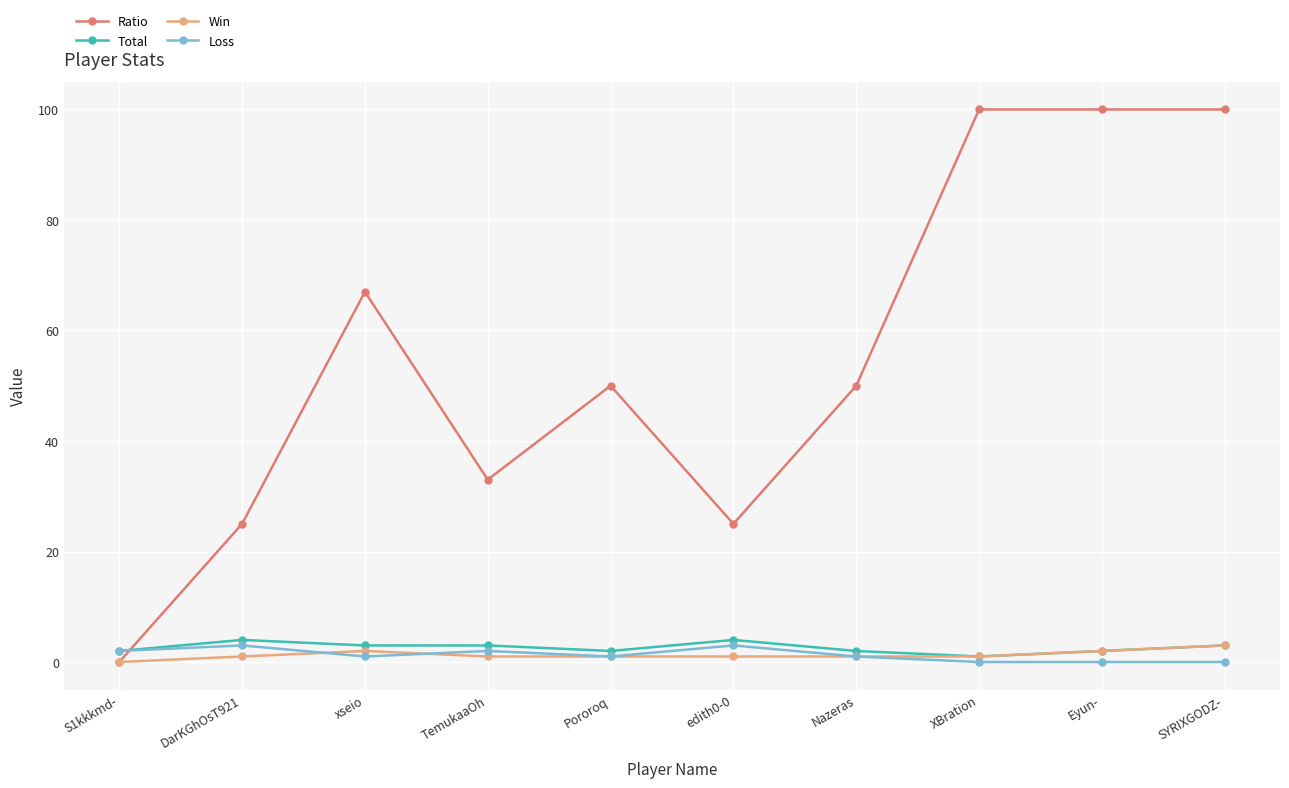

What is the maximum value for Ratio?

100